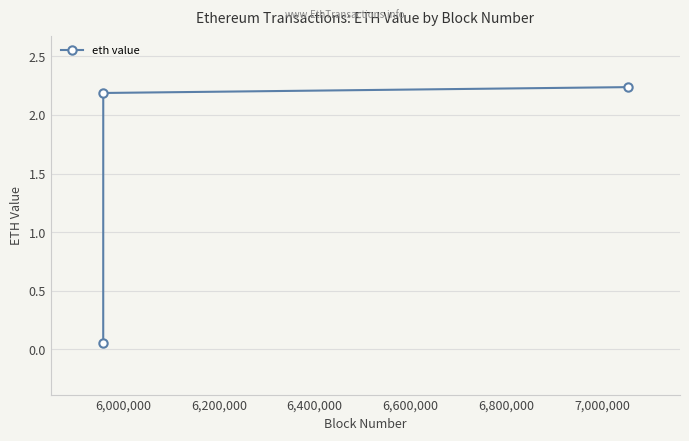

What is the difference between the maximum and minimum values?

2.2